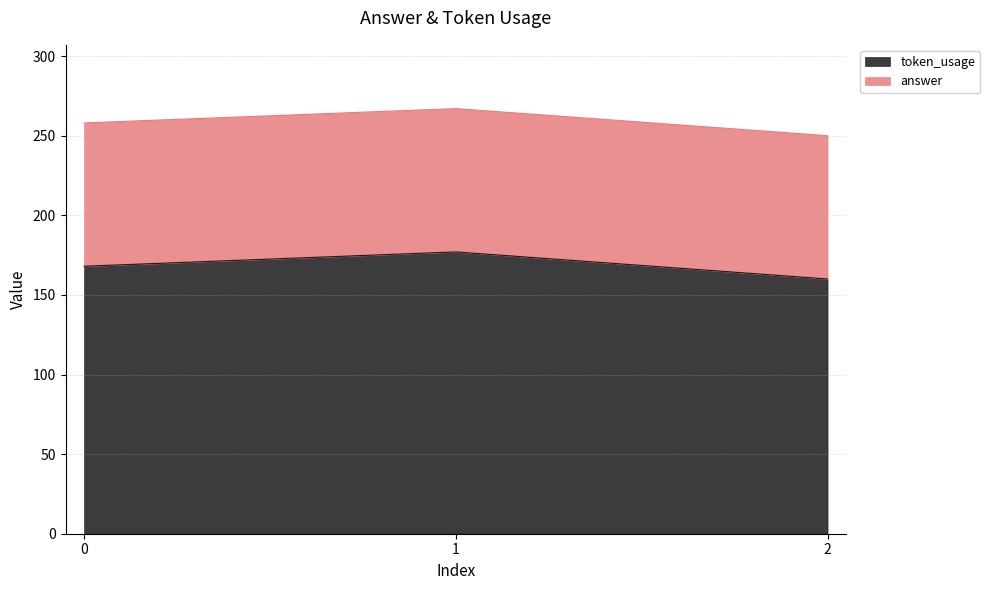

What is the difference between the maximum and second lowest values in the token_usage series?

9